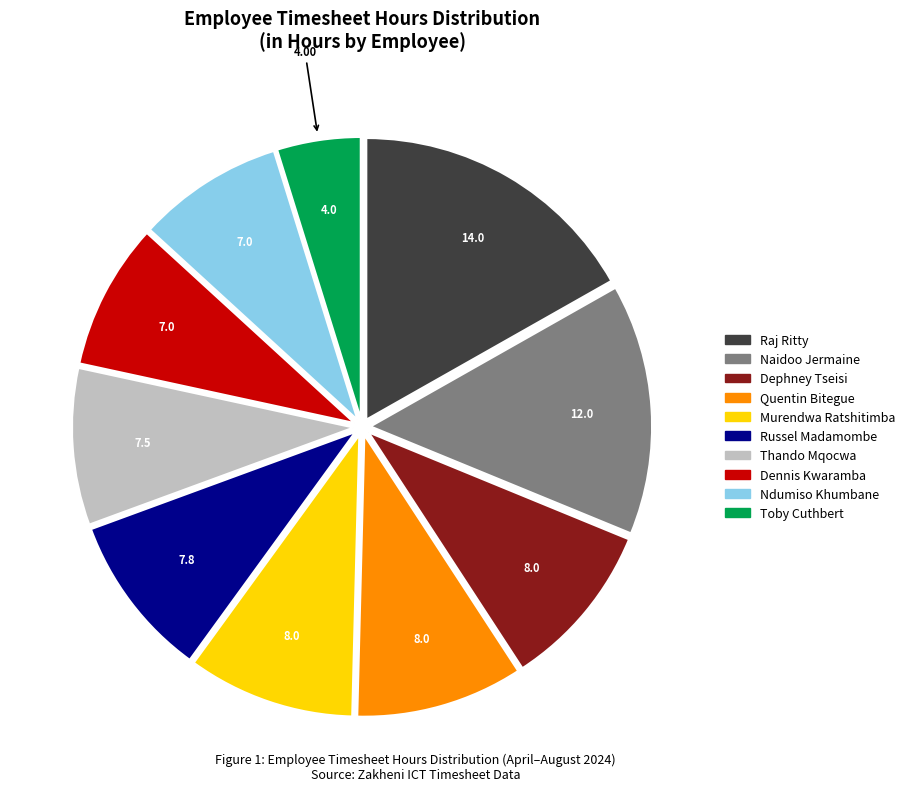

Is there any slice that represents more than half of the pie?

No